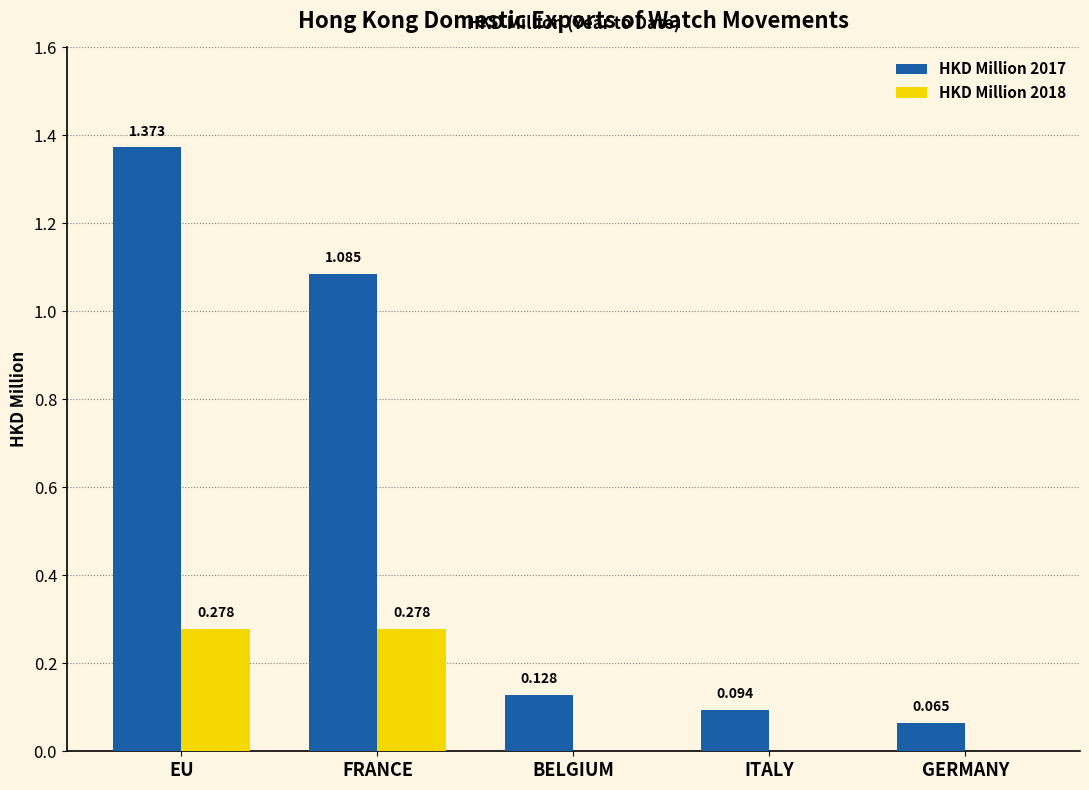

Count the HKD Million 2018 values in the range 0 to 1.

5